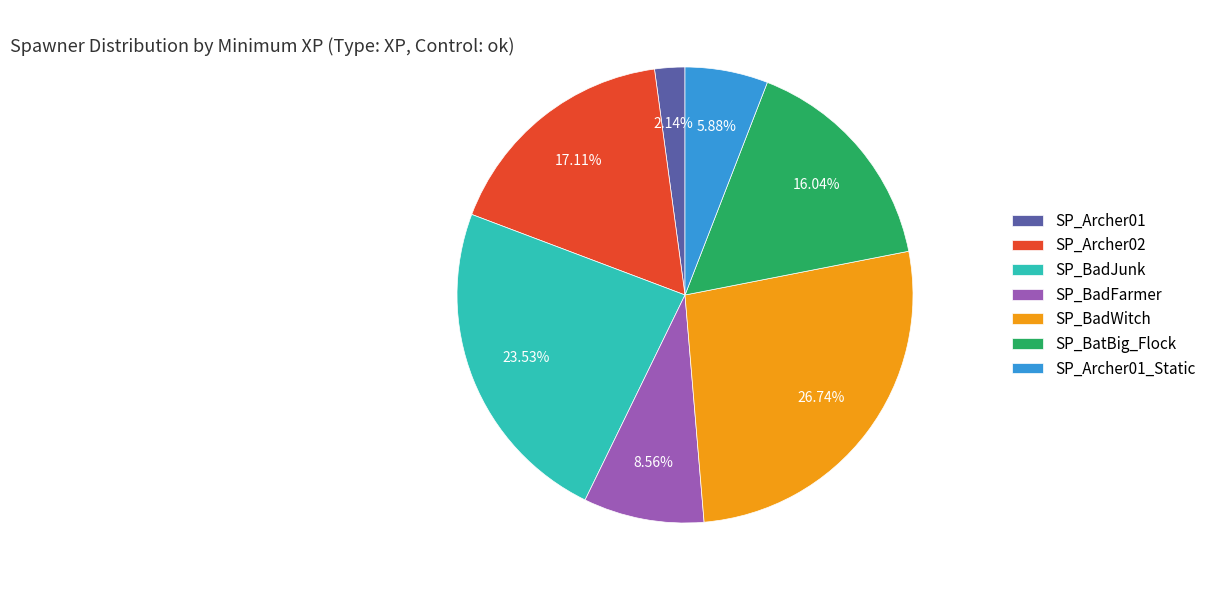

Count the number of slices in the pie.

7